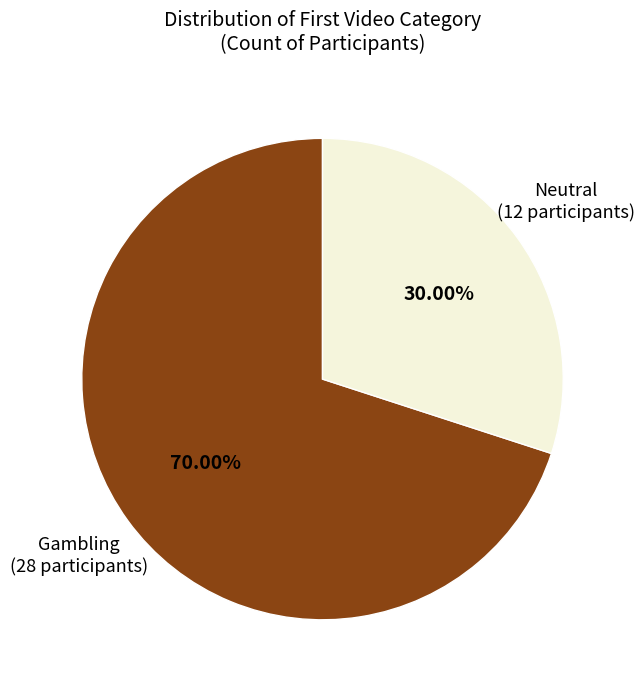

Is there a majority slice in this chart?

Yes